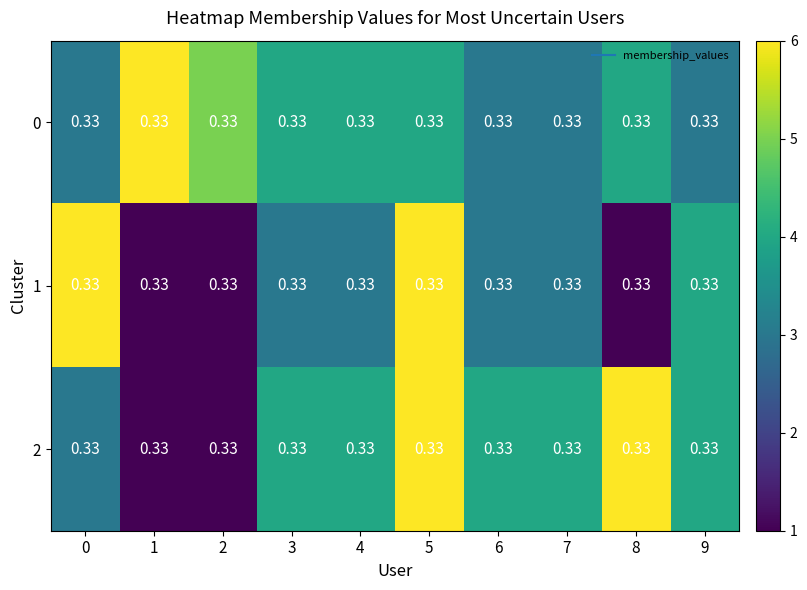

How many data points in 2 are above 4?

2